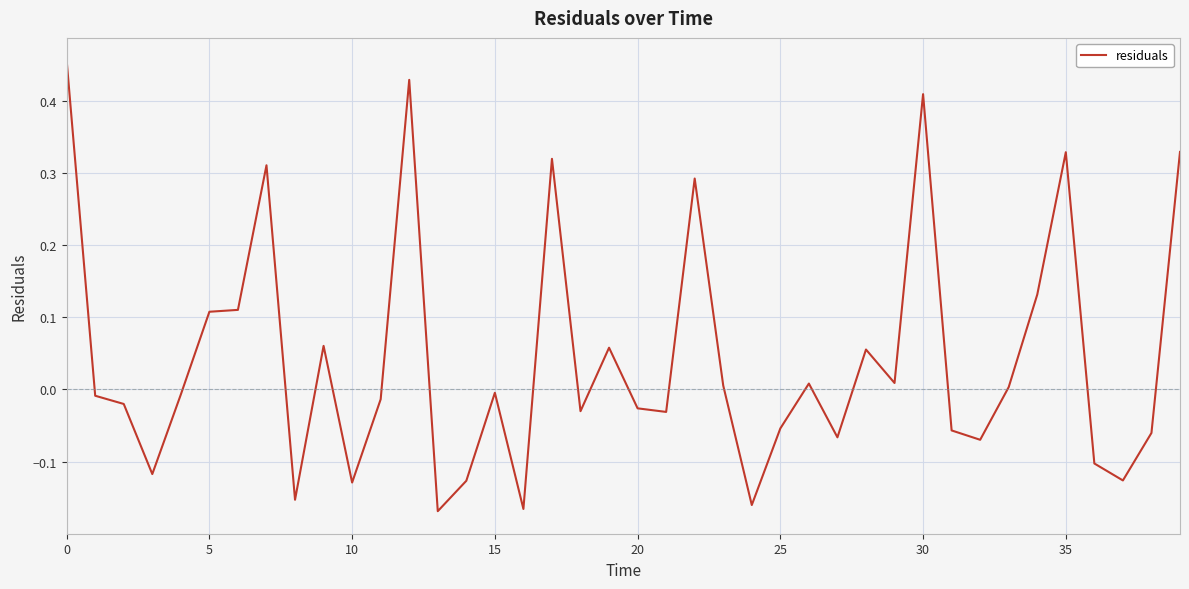

What is the difference between the maximum and minimum values?

0.6